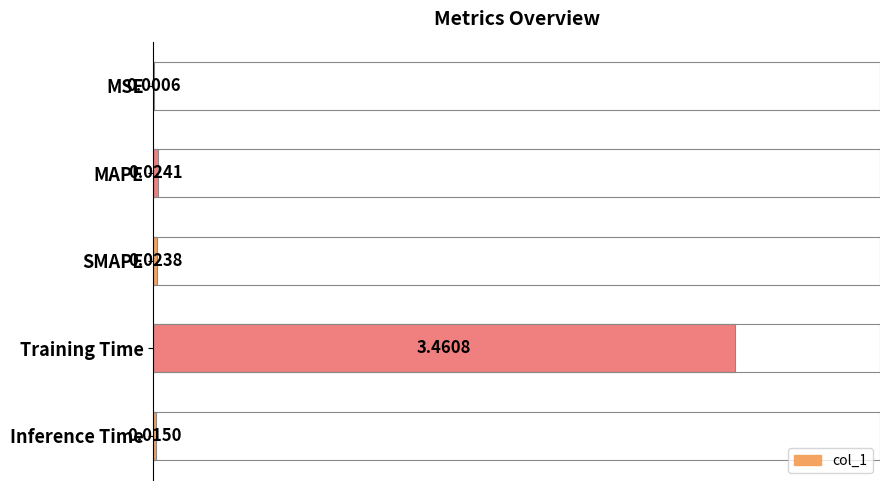

Count the number of data series in this chart.

1